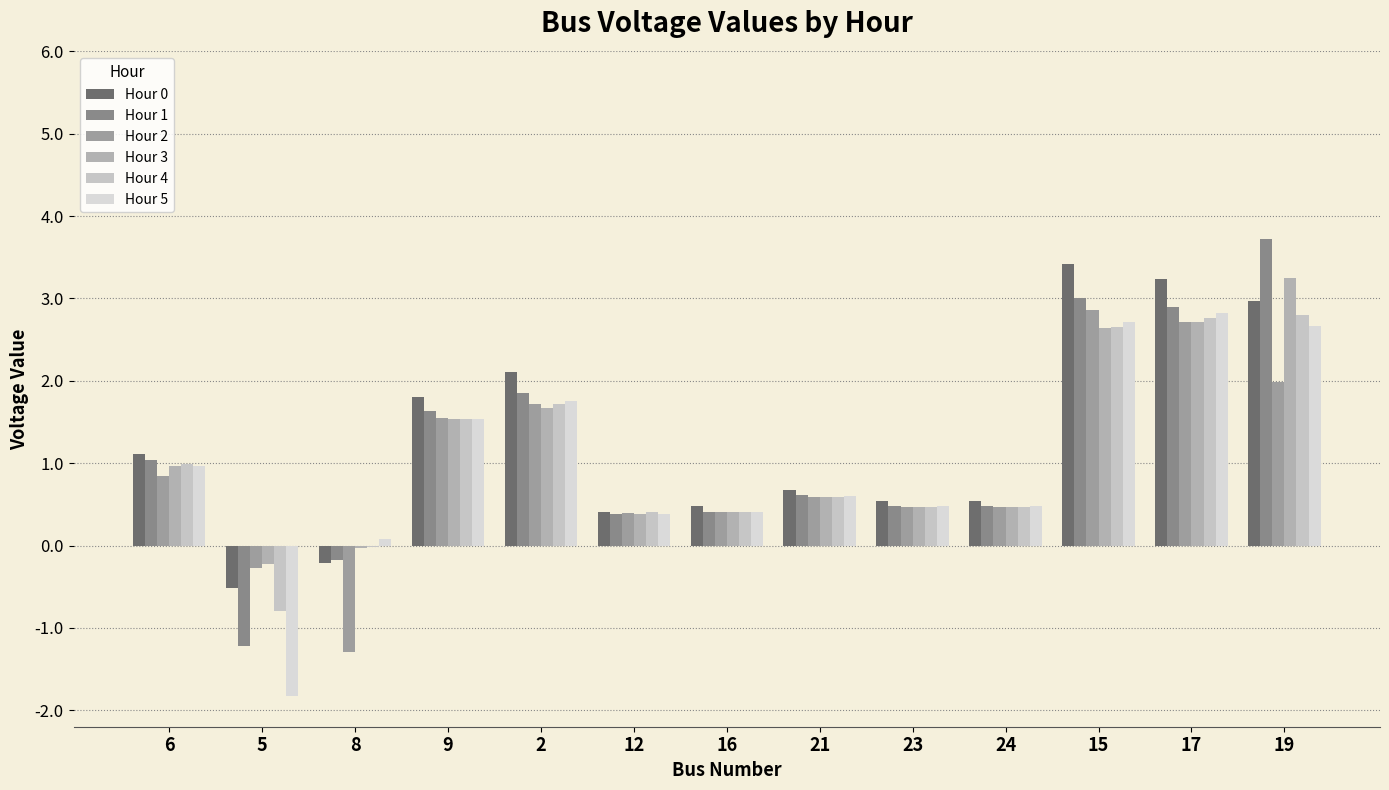

Is the value of Hour 2 at 8 greater than the value of Hour 3 at 23?

No